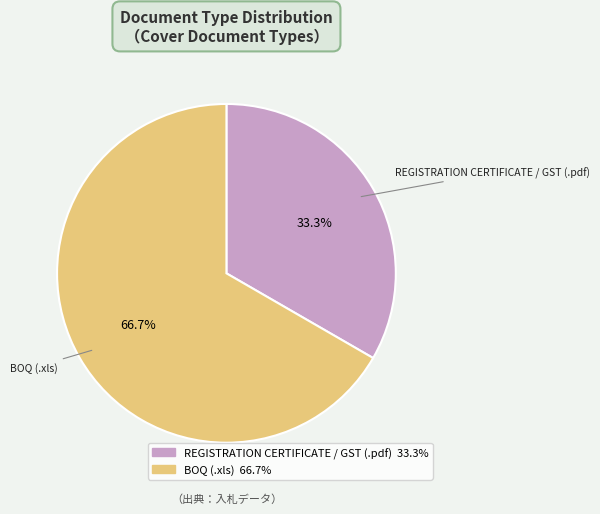

To the nearest percent, what is the difference between the largest and smallest slice percentages?

33%